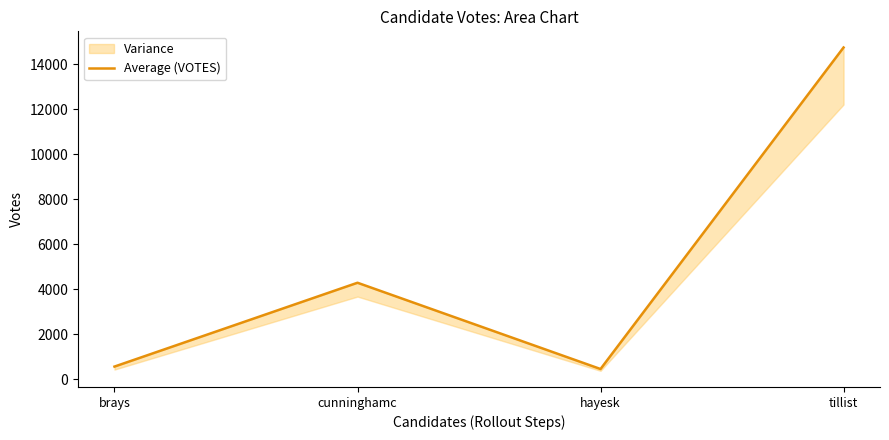

What is the average value?

5011